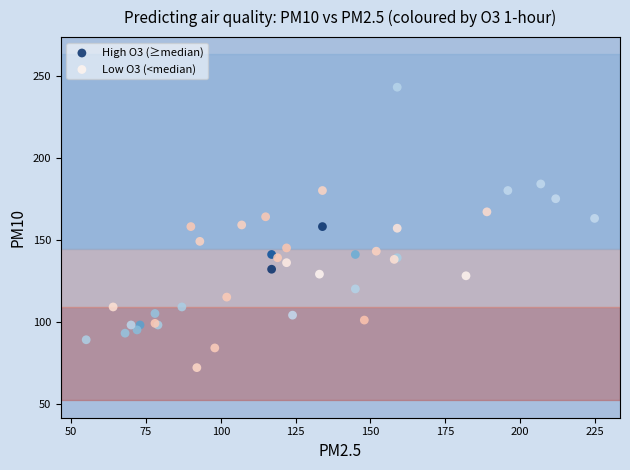

Which series has the widest spread of Y values?

High O3 (≥median)